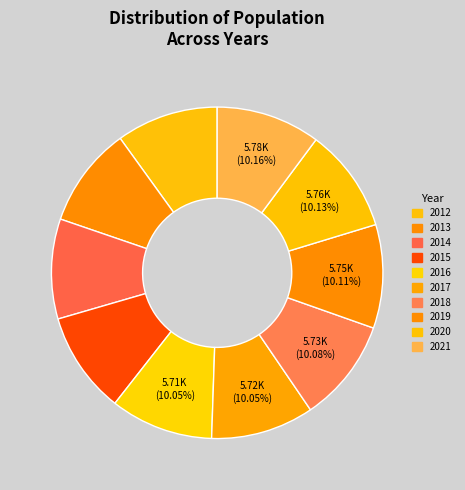

To the nearest percent, what is the combined percentage of 2013 and 2014?

20%